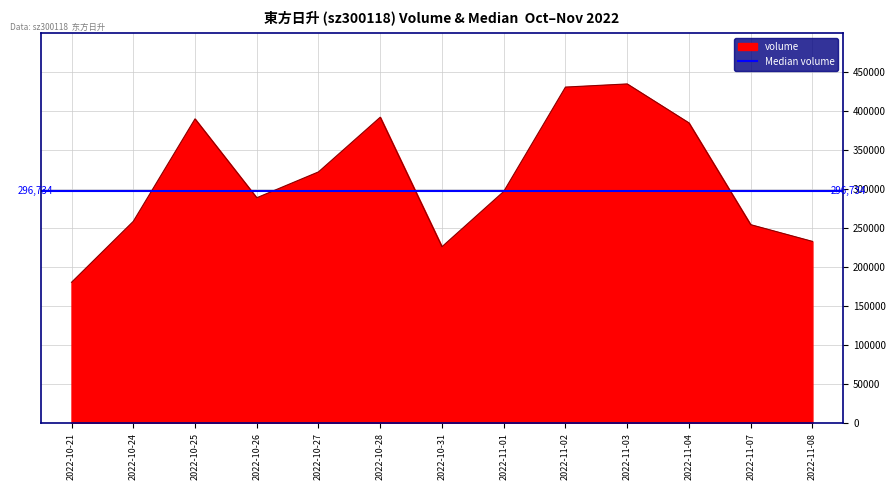

Where does the data first go above 296734?

2022-10-25